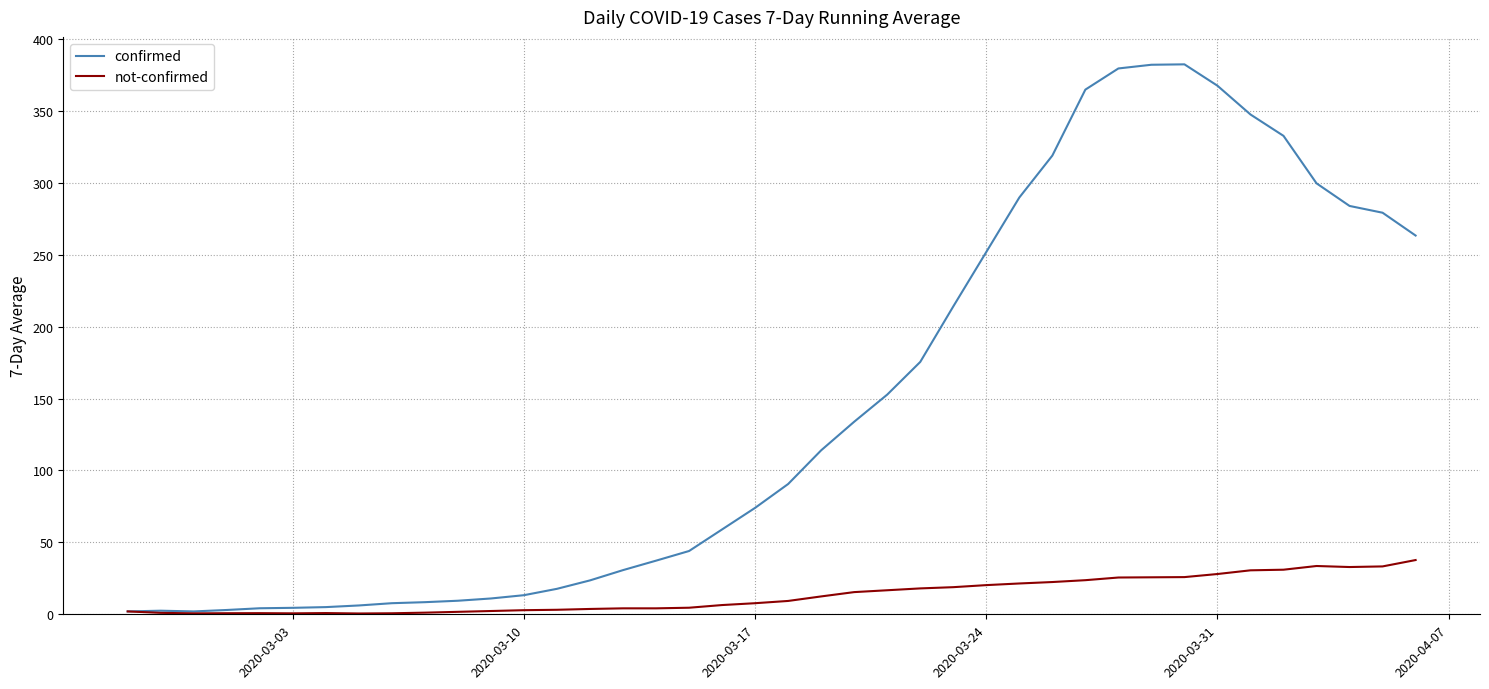

List the series in order of their overall mean, lowest first.

not-confirmed, confirmed